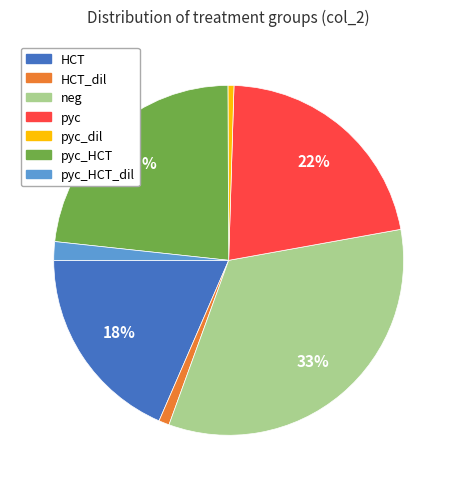

Count the number of slices in the pie.

7